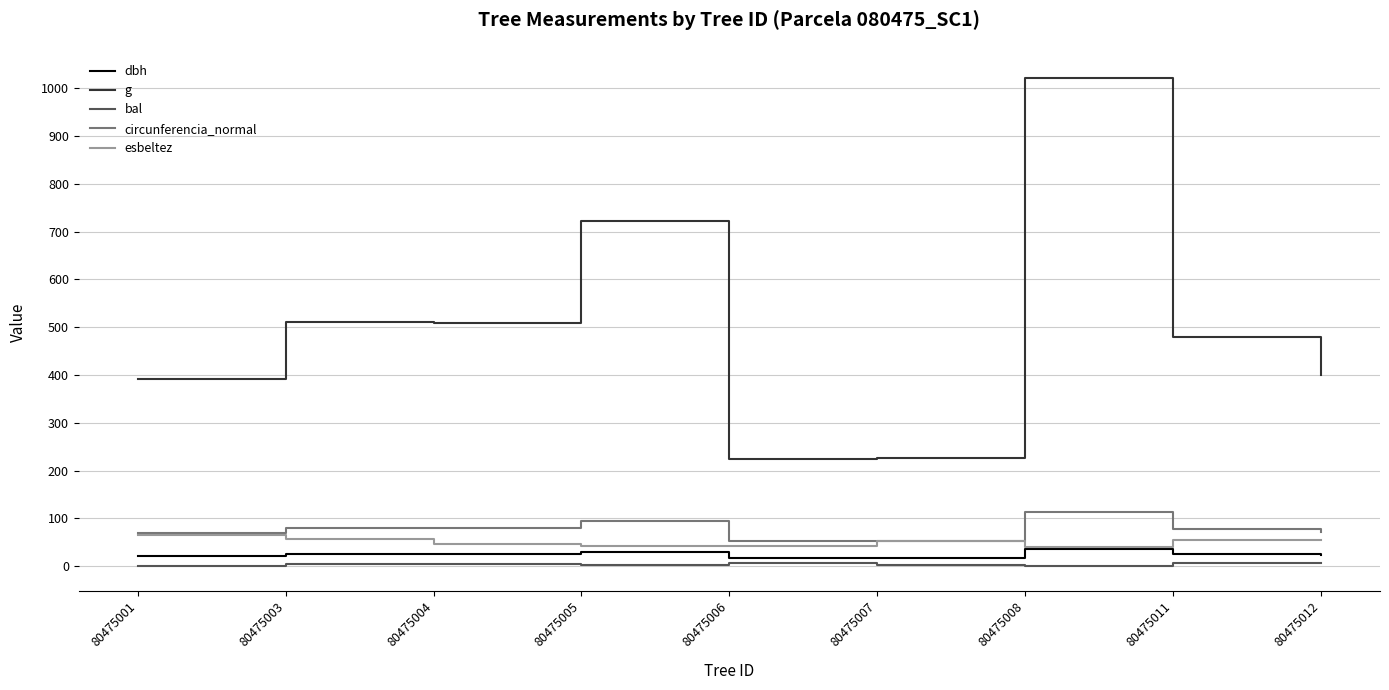

What is the spread (max minus min) of values at 80475011?

472.6